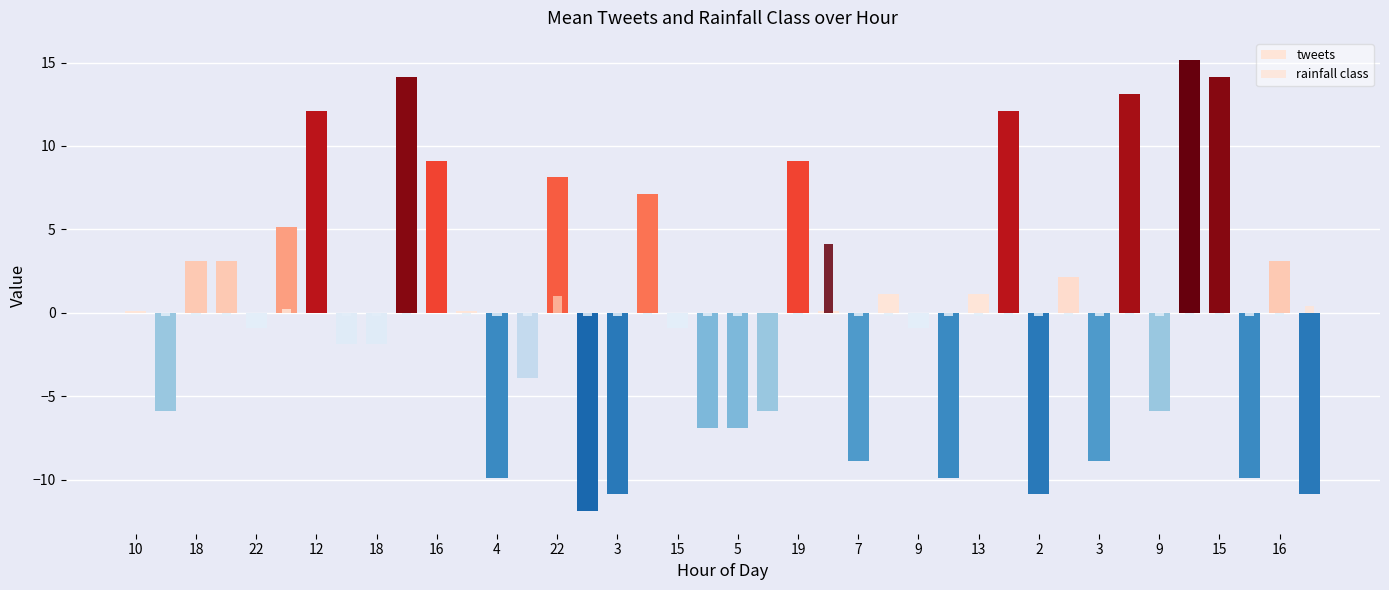

The value of tweets at 23 is 0.0. True or false?

False